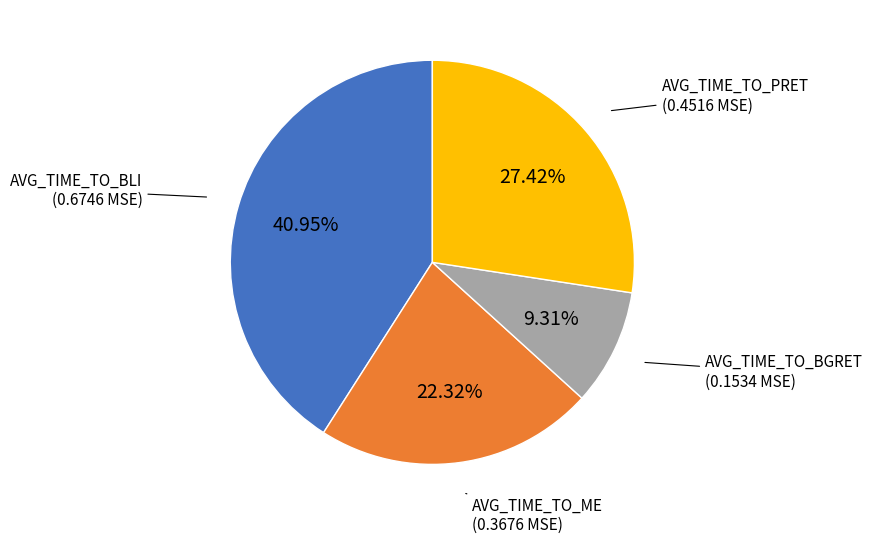

How many slices are in this pie chart?

4